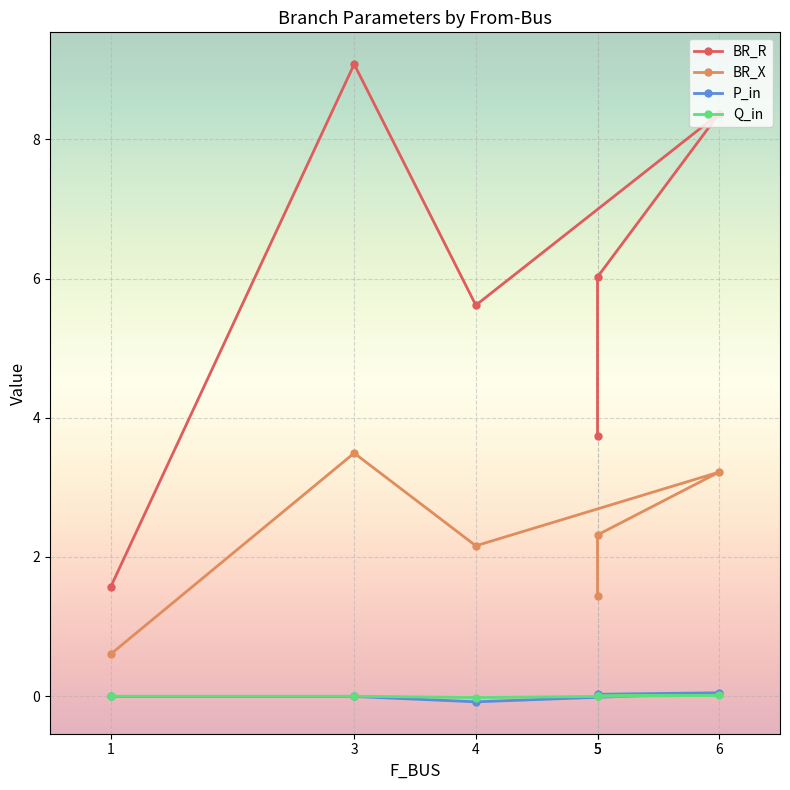

Rank the series at 3 from lowest to highest value.

P_in, Q_in, BR_X, BR_R